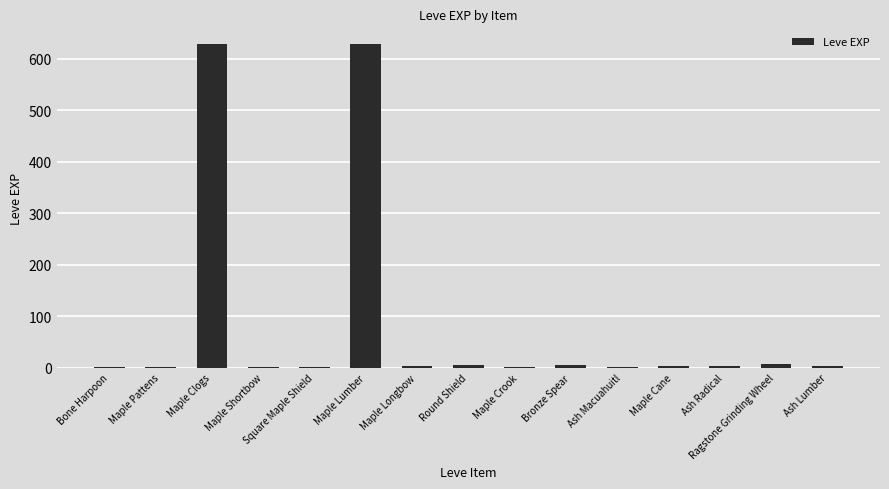

What is the greatest value displayed?

630